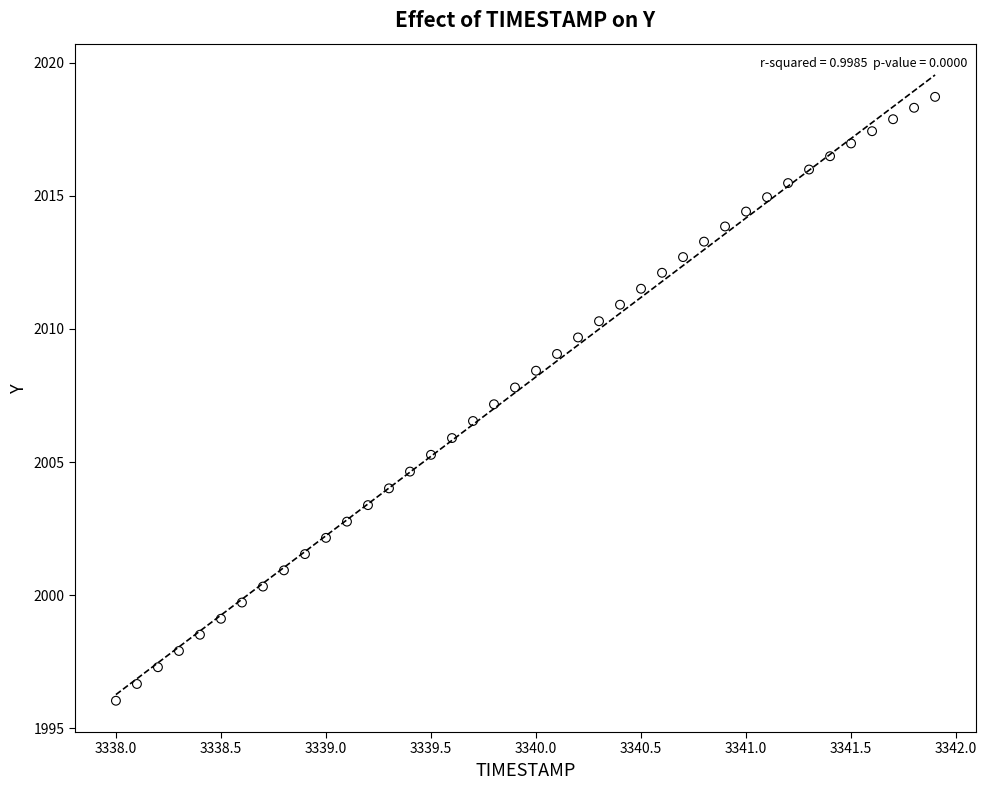

What is the range of Y values (max minus min)?

22.7